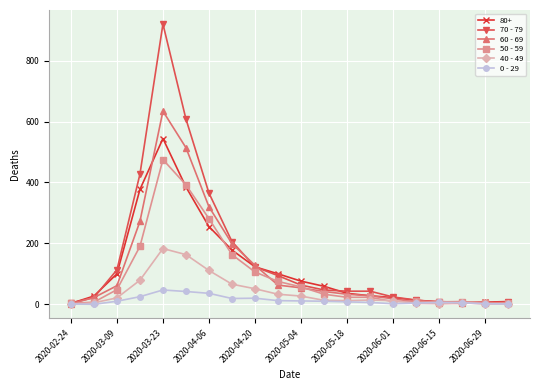

Which series has the widest spread of values?

70 - 79